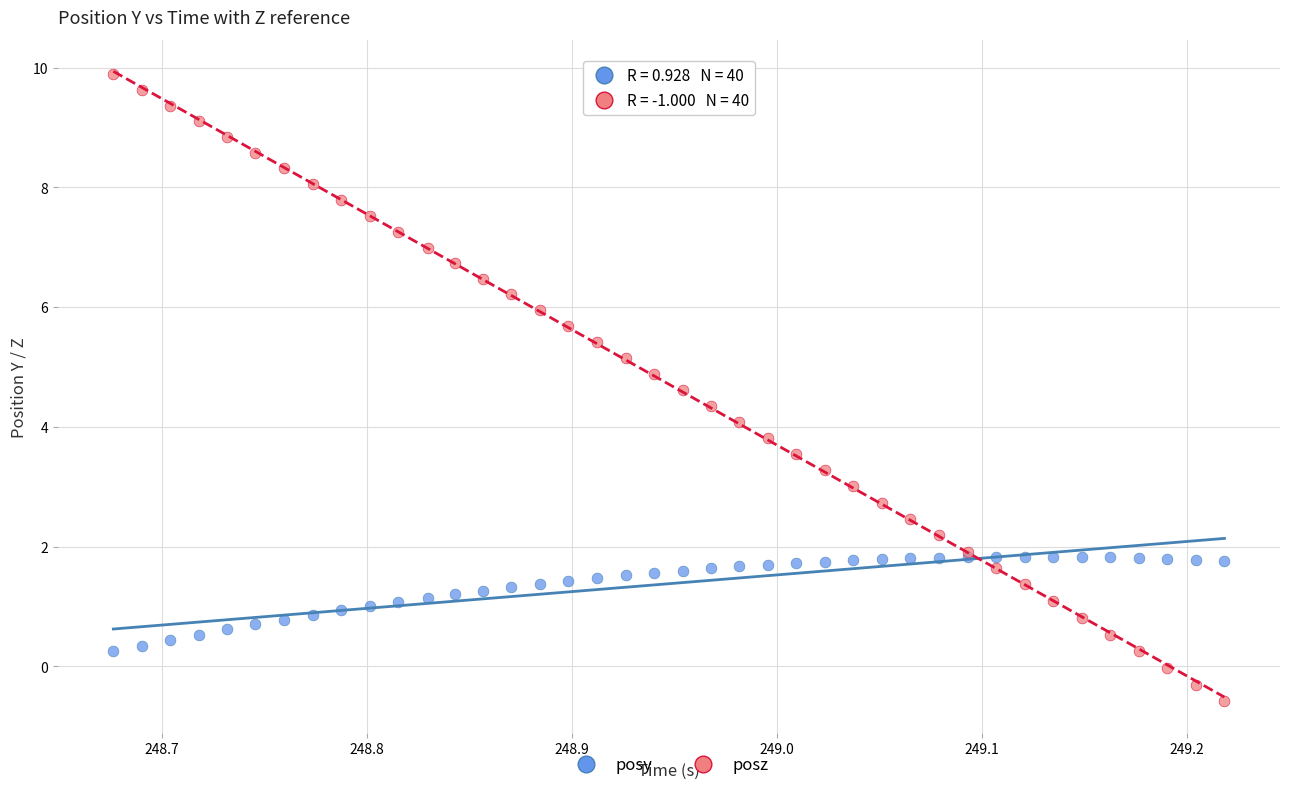

Which series contains the highest Y value?

posz